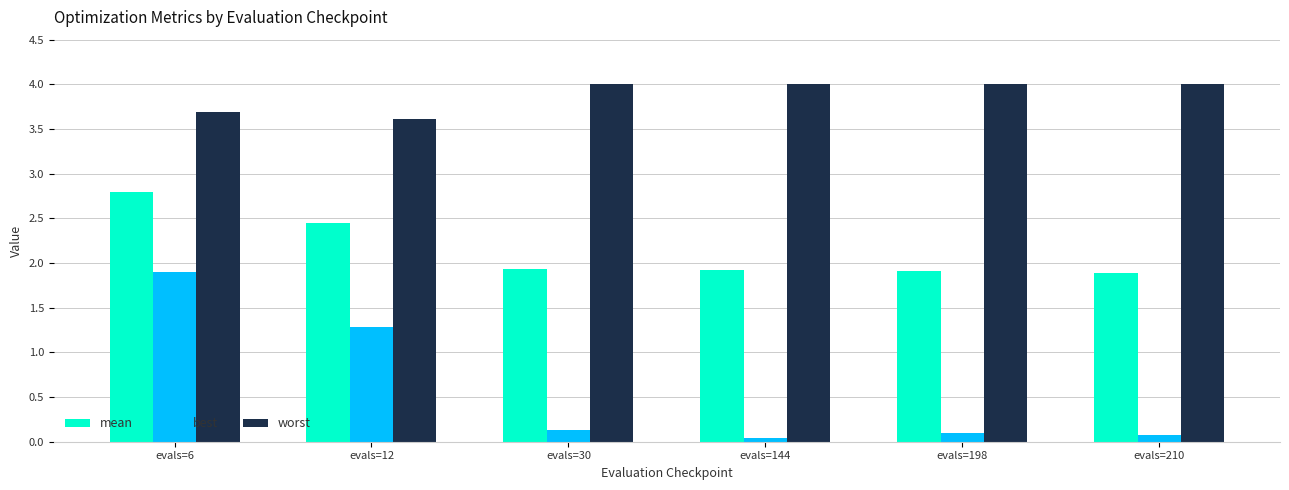

List the series in order of their overall mean, lowest first.

best, mean, worst